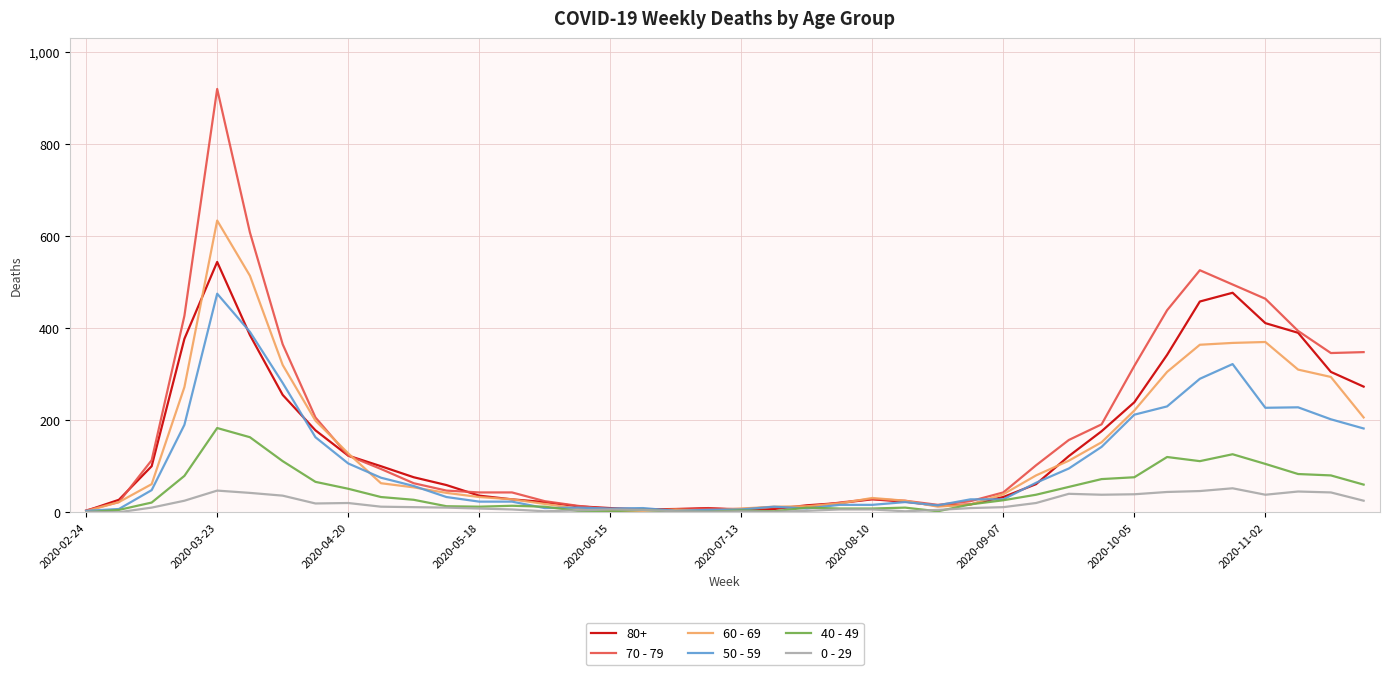

Which series has the largest range (max minus min)?

70 - 79